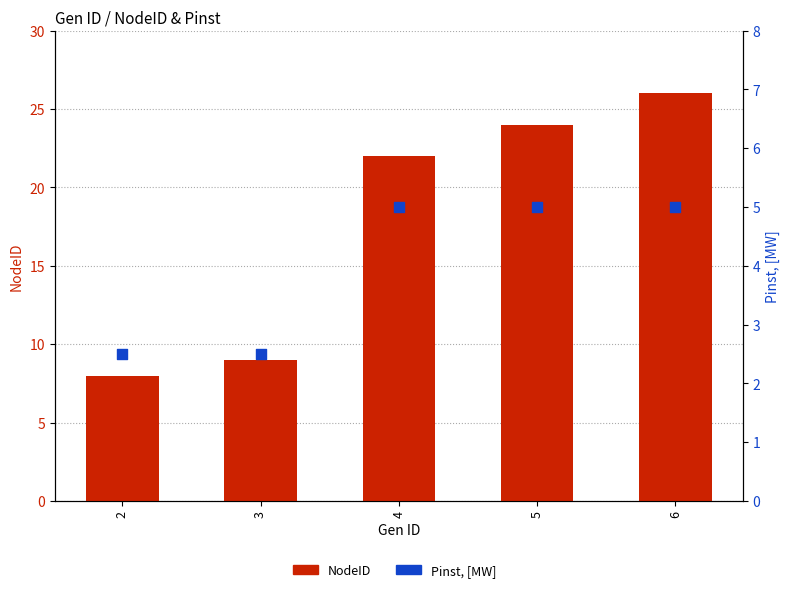

Is the value of Pinst, [MW] at 6 greater than the value of NodeID at 5?

No